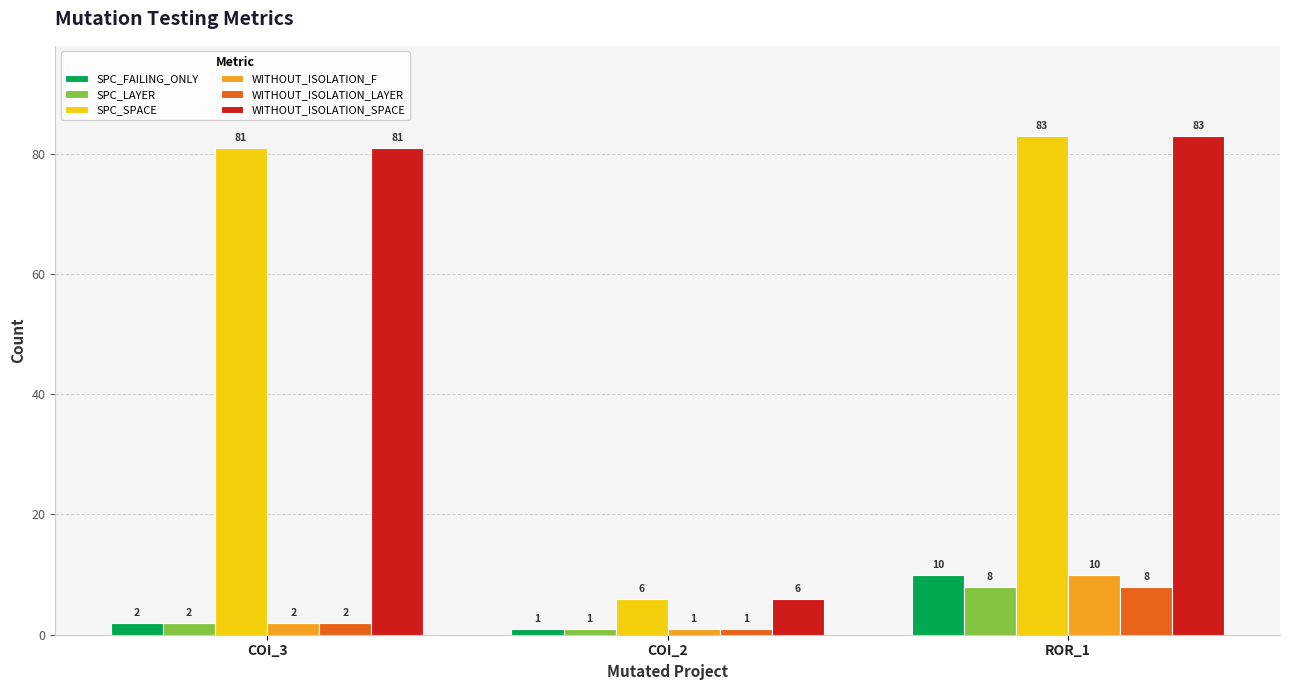

How many categories are shown in the chart?

3